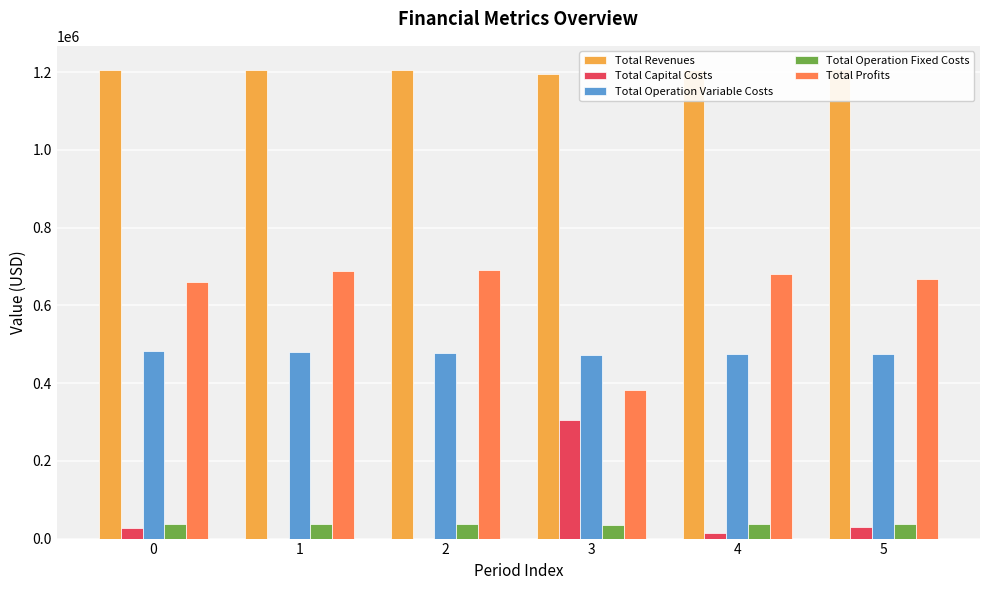

What is the difference between the Total Operation Variable Costs values at 3 and 5?

2105.3